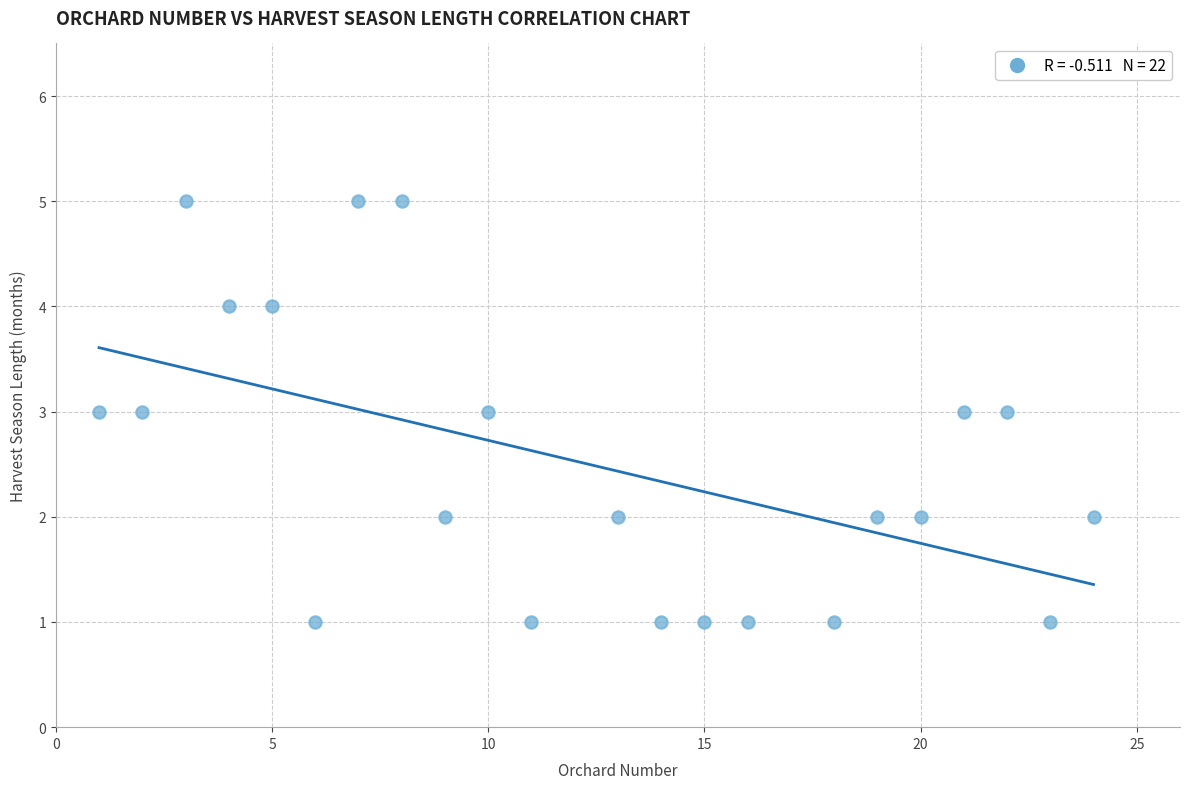

What is the range of Y values (max minus min)?

4